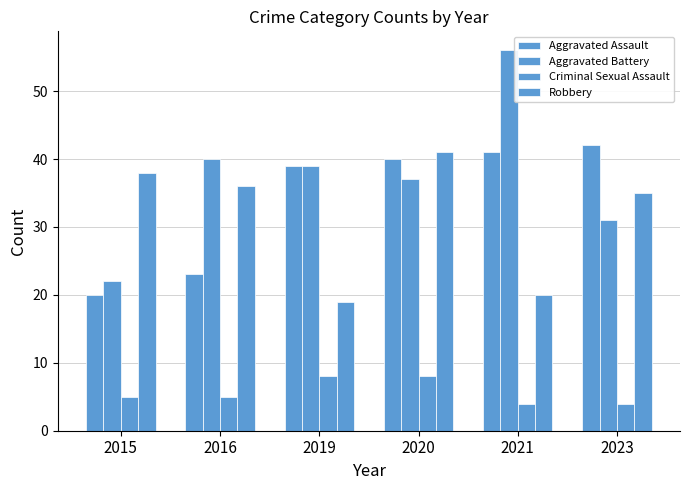

Is the value of Aggravated Battery at 2021 greater than the value of Criminal Sexual Assault at 2020?

Yes